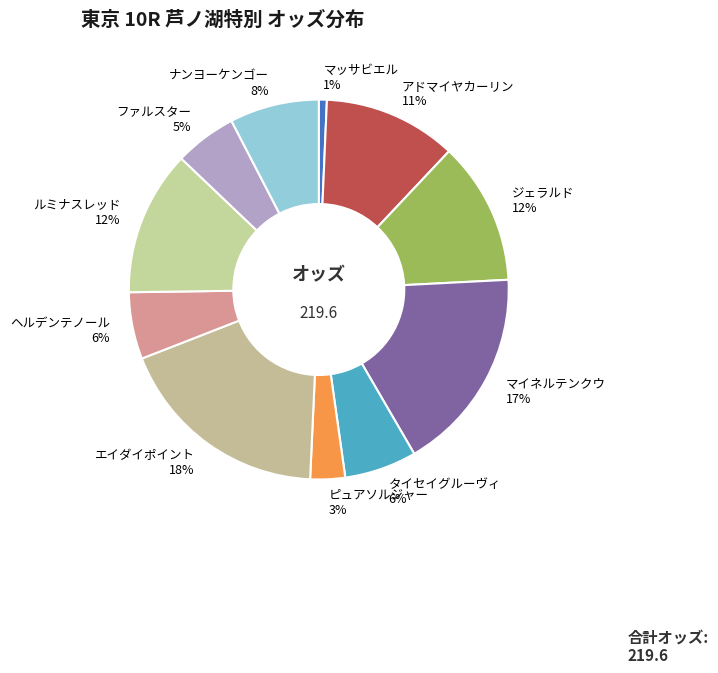

To the nearest percent, what percentage of the pie is ジェラルド?

12%